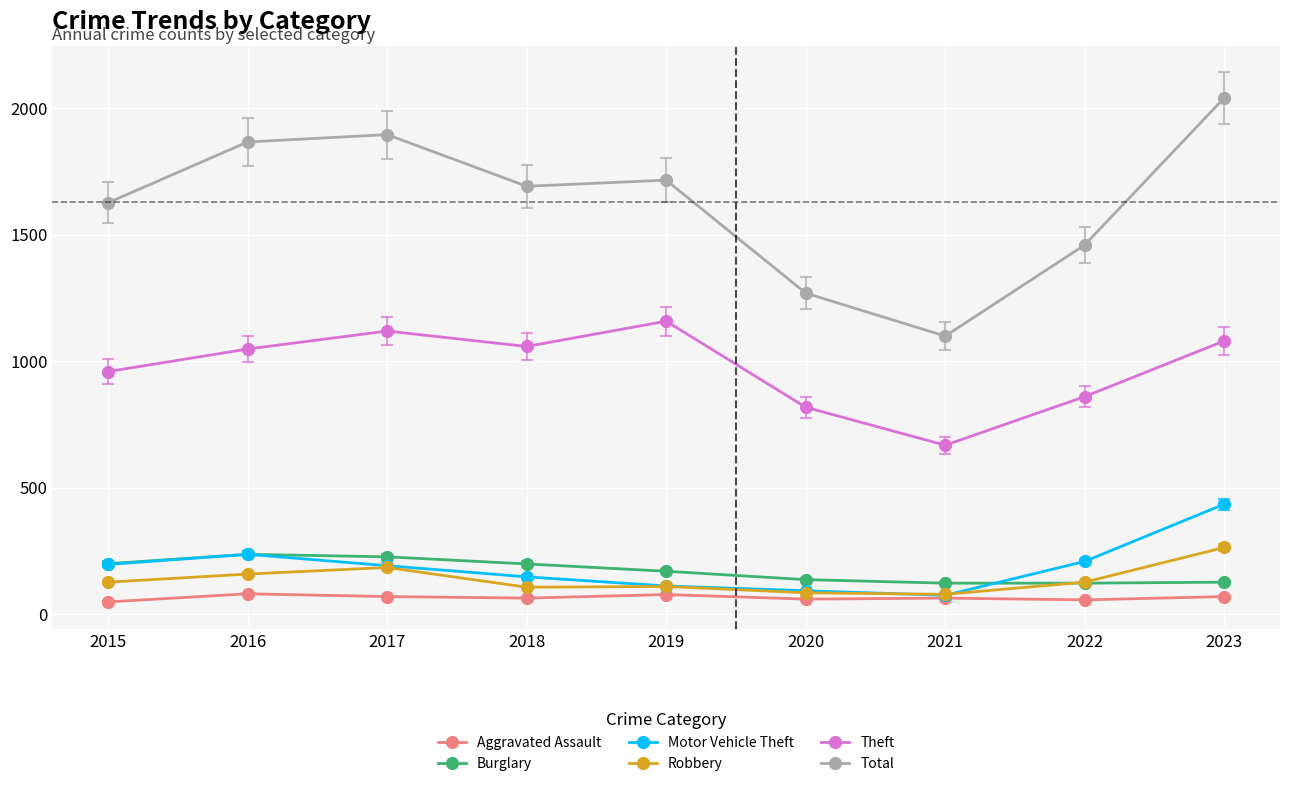

What is the maximum value shown in the chart?

2040